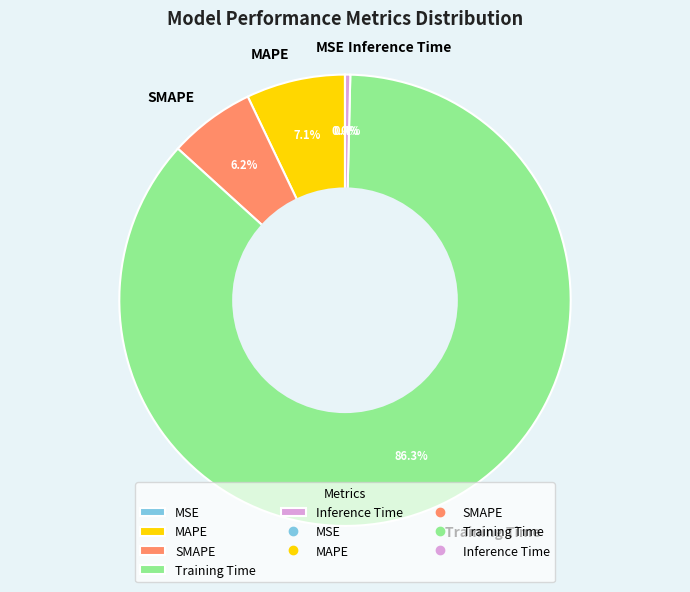

To the nearest percent, what is the combined percentage of Training Time and SMAPE?

93%